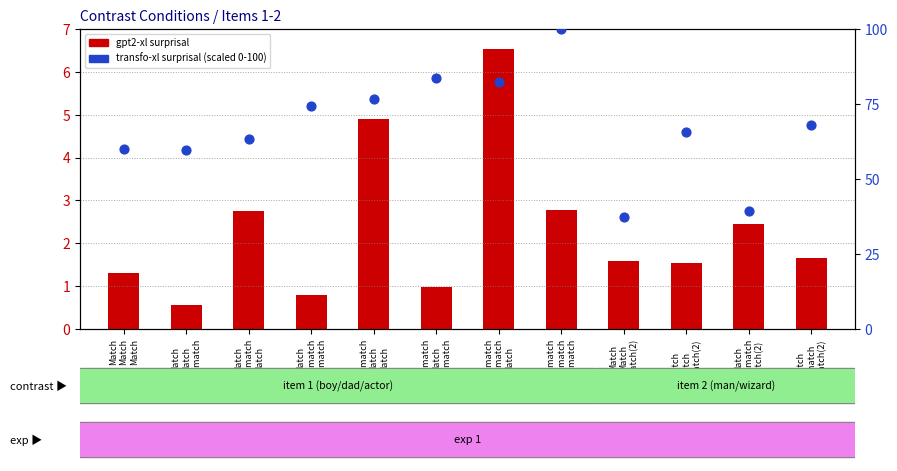

Which series has the largest total across all categories?

transfo-xl_surp (scaled)